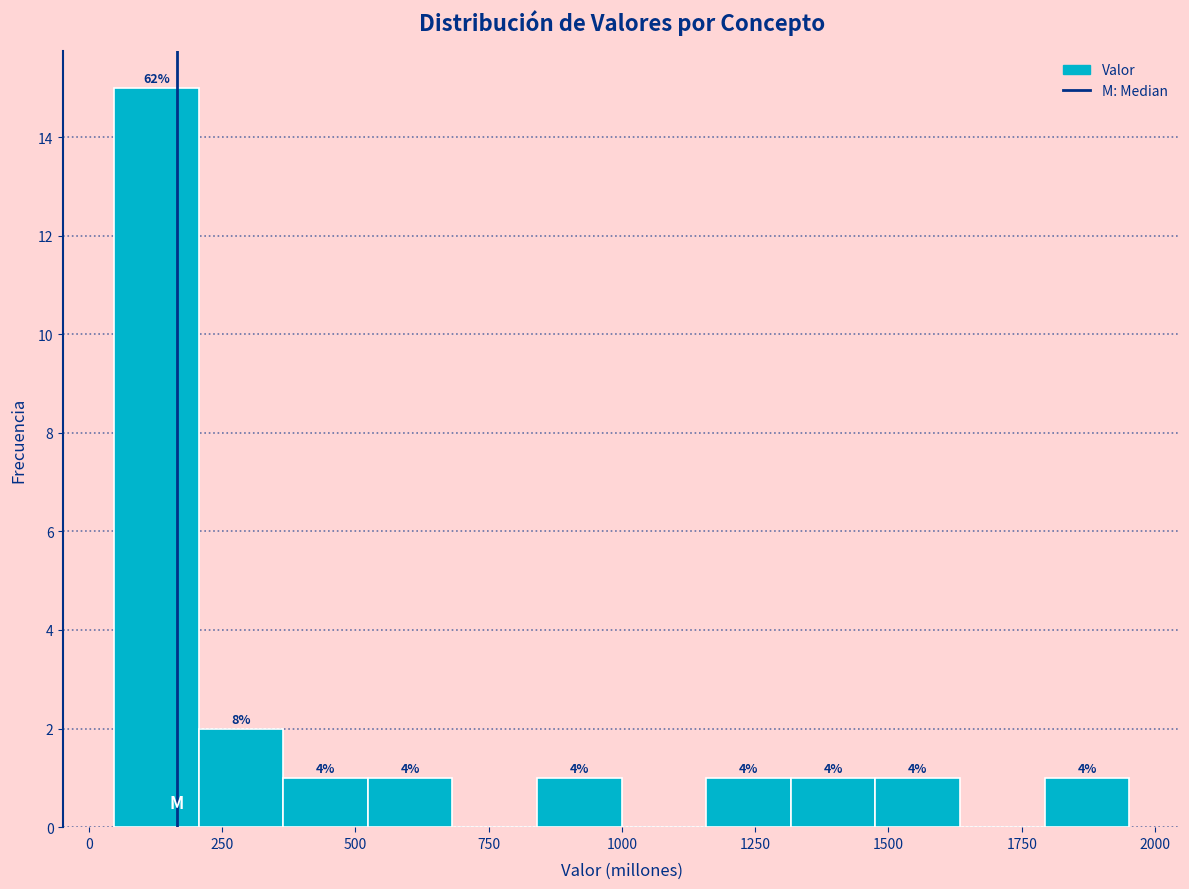

Around what value on the x-axis is the tallest bar? Give the approximate position of its centre, as read against the axis.

150